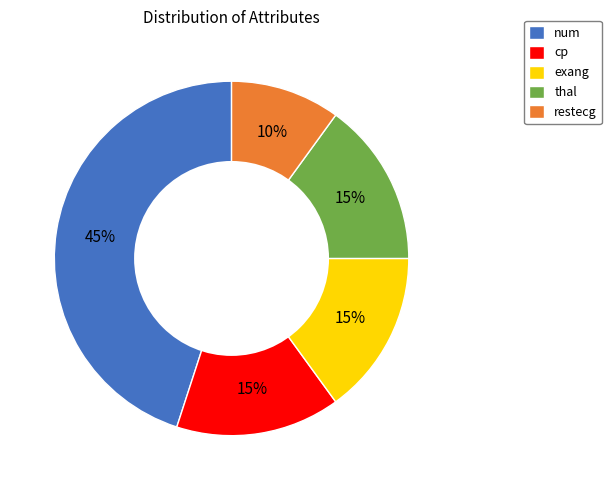

Does restecg represent more than half of the total?

No